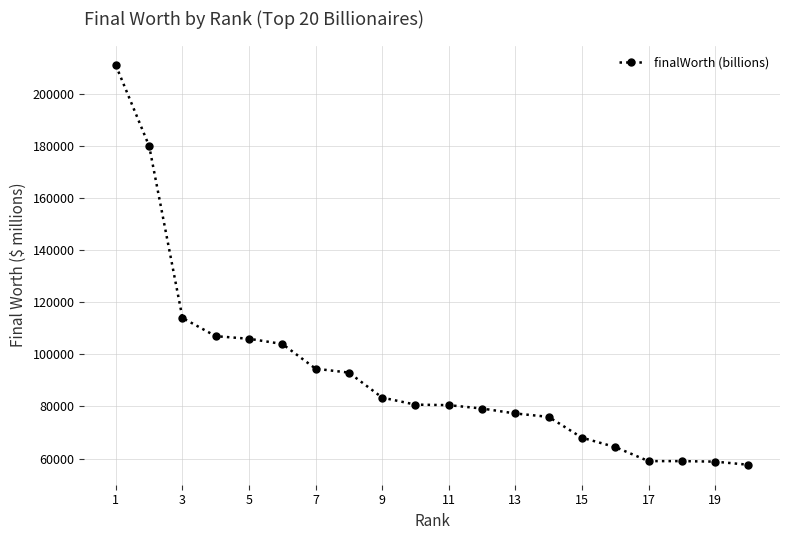

How many series are shown in this chart?

1